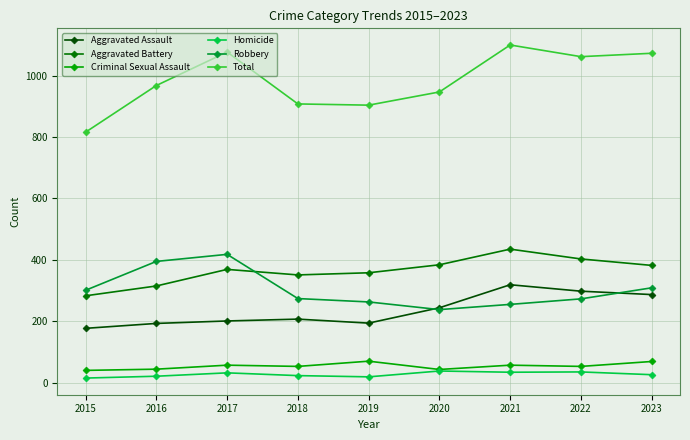

What are all the series names shown in the legend?

Aggravated Assault, Aggravated Battery, Criminal Sexual Assault, Homicide, Robbery, Total